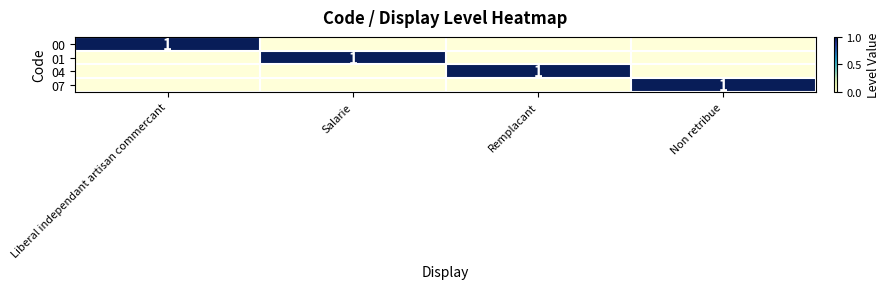

Is it true that 00 equals 1 at Liberal independant artisan commercant?

True